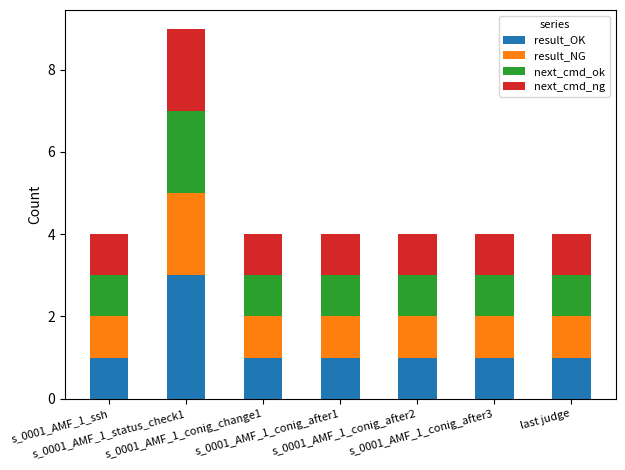

What is the highest value of the result_OK series?

3